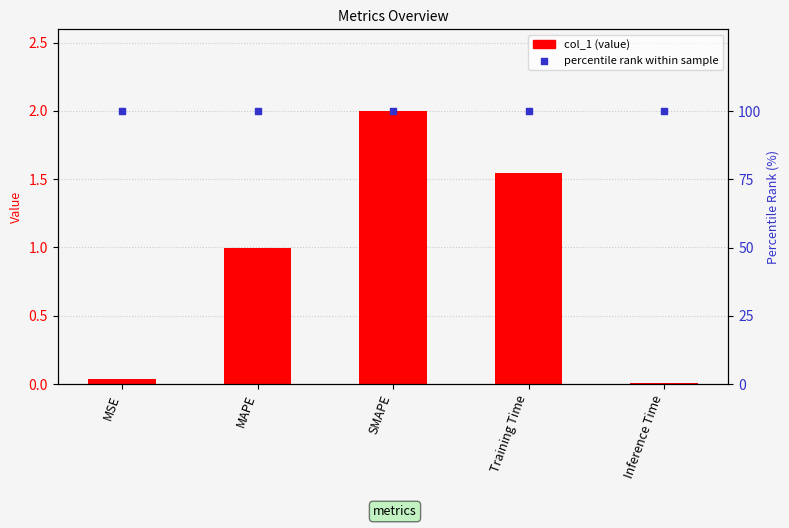

What are all the series names shown in the legend?

col_1, percentile rank within sample